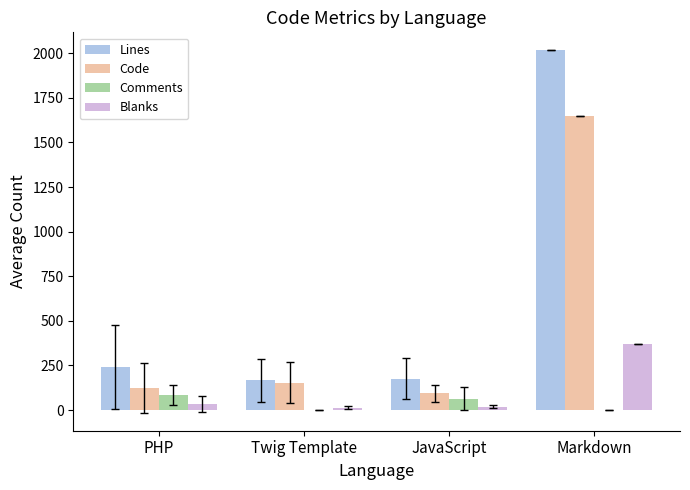

What is the maximum value for Lines?

2016.0